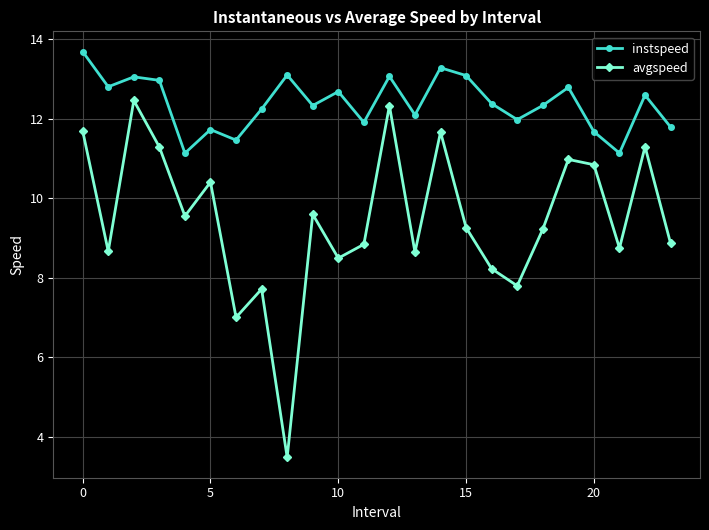

True or false: instspeed has more than 2 interior local peaks.

True